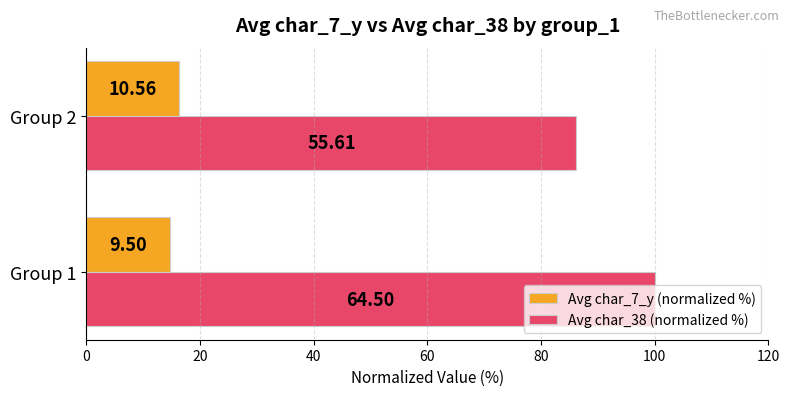

What are all the series names shown in the legend?

Avg char_7_y (normalized %), Avg char_38 (normalized %)